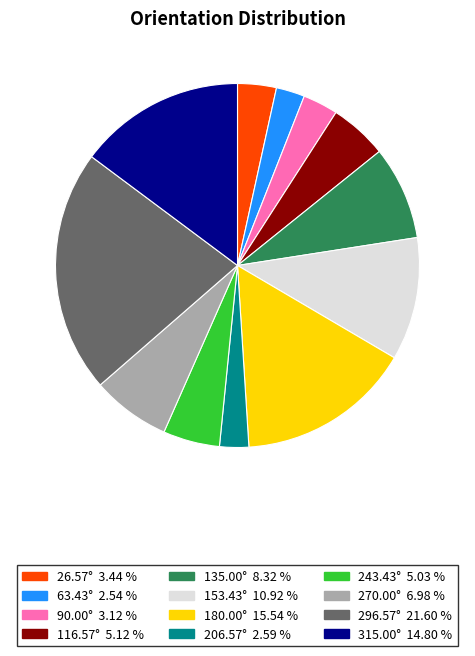

Is there a majority slice in this chart?

No